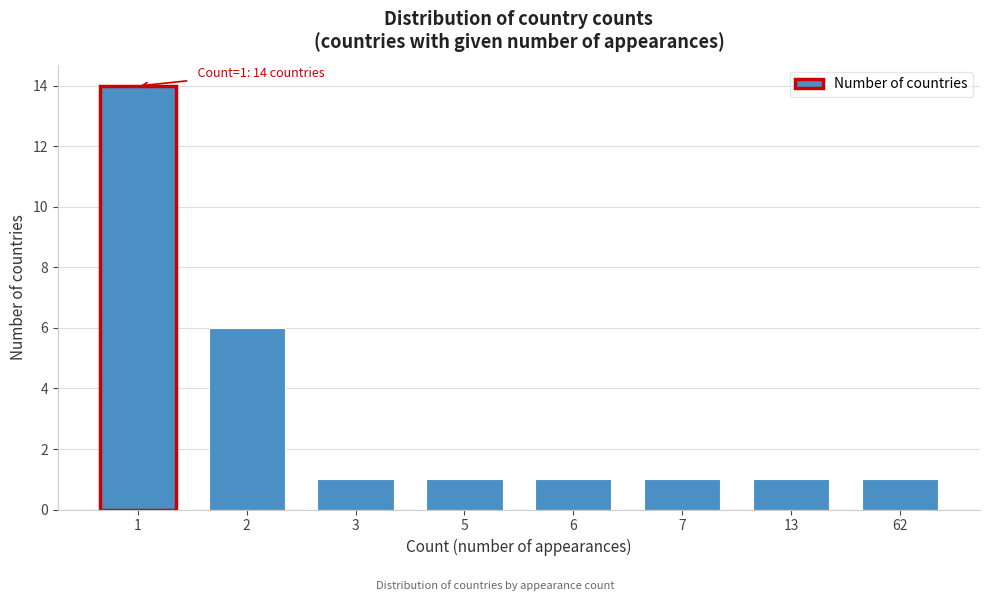

Reading left to right, transcribe all the data shown in this chart.

14	6	1	1	1	1	1	1